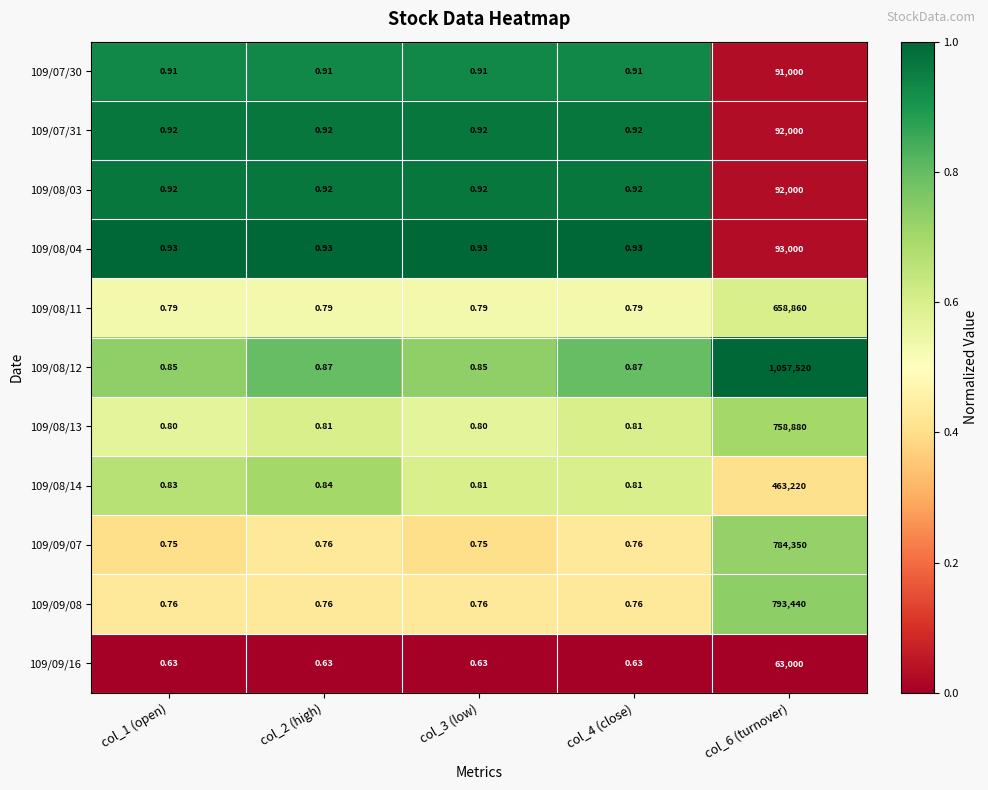

Is the value of 109/08/04 at col_4 (close) greater than the value of 109/08/13 at col_3 (low)?

Yes